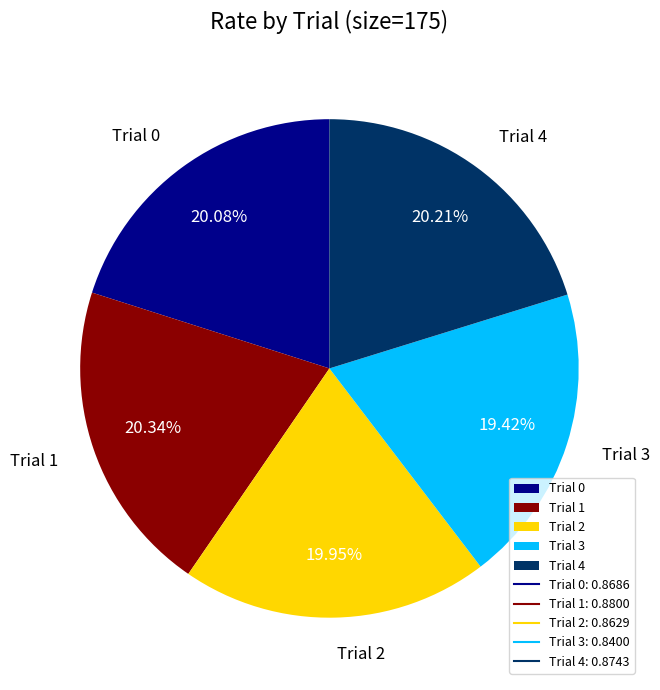

Does Trial 3 account for over 50% of the chart?

No